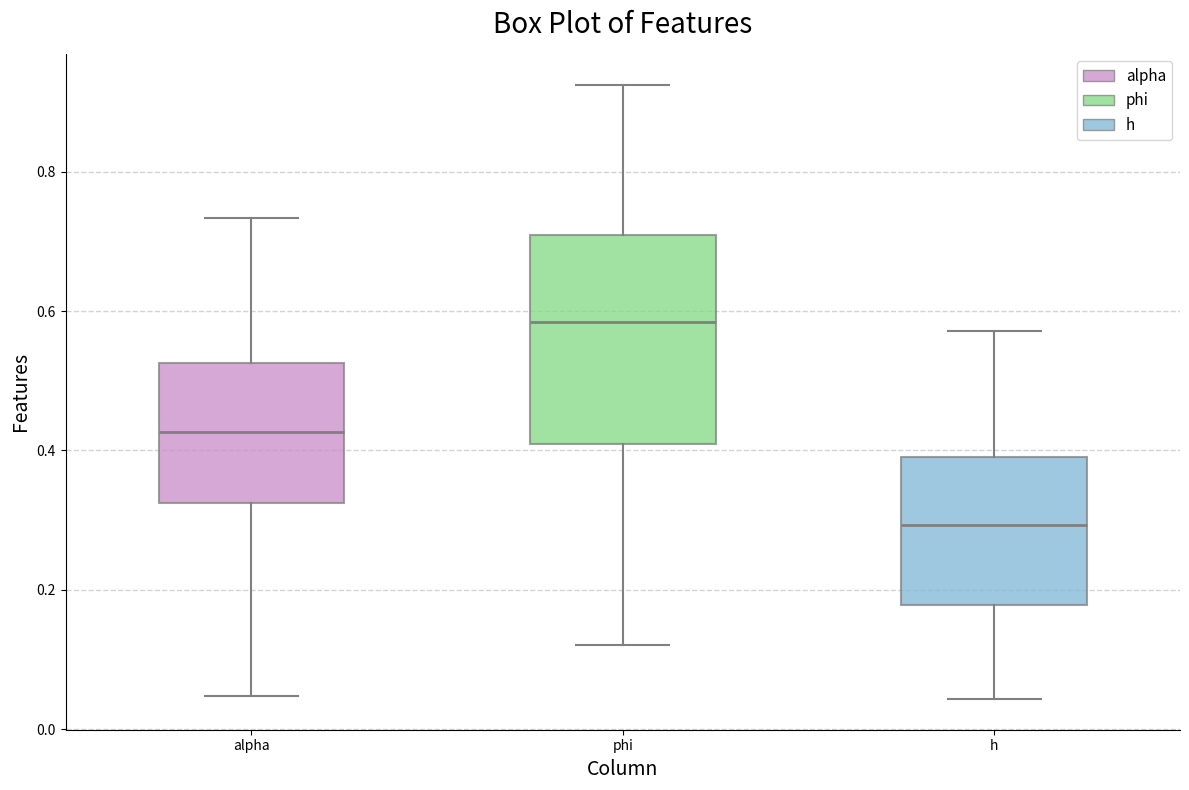

Reading left to right, read every box against the y-axis: the position of its median line, the range the box covers, and the ends of its whiskers. The values are not printed on the chart, so give them approximately, as read against the axis.

alpha: median 0.42, box 0.32 to 0.52, whiskers 0.04 to 0.74
phi: median 0.58, box 0.40 to 0.70, whiskers 0.12 to 0.92
h: median 0.30, box 0.18 to 0.40, whiskers 0.04 to 0.58